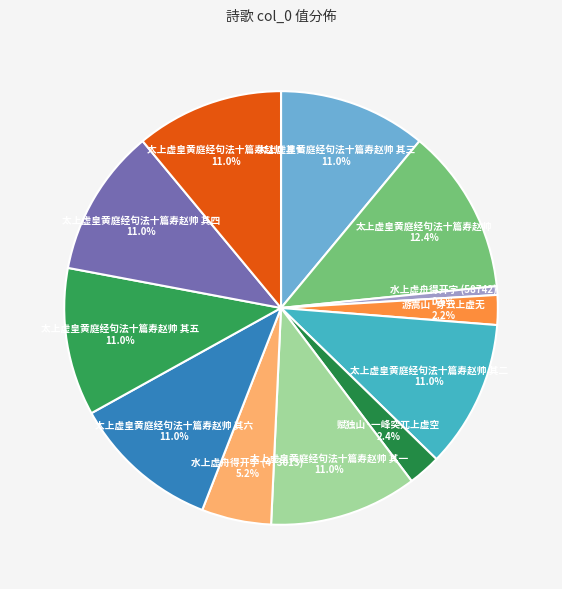

True or false: 游嵩山·穿云上虚无 accounts for 2% of the total.

True